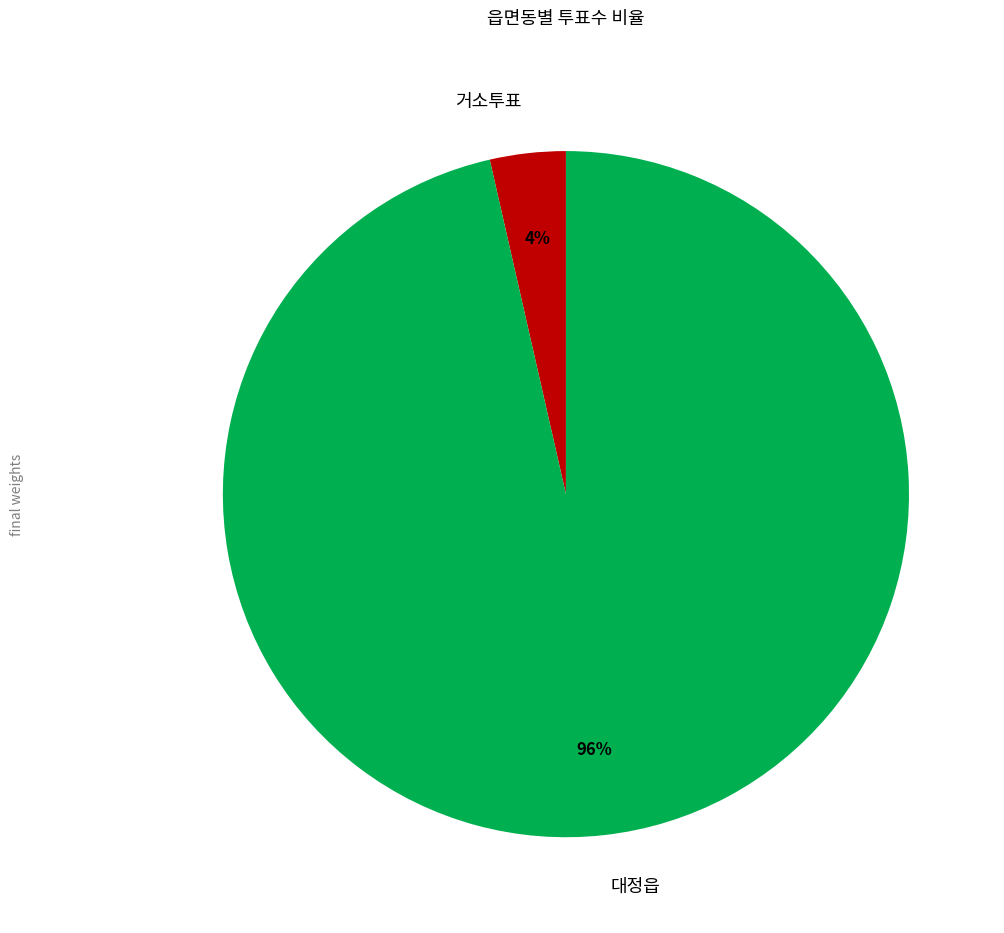

Which has a higher value, 거소투표 or 대정읍?

대정읍